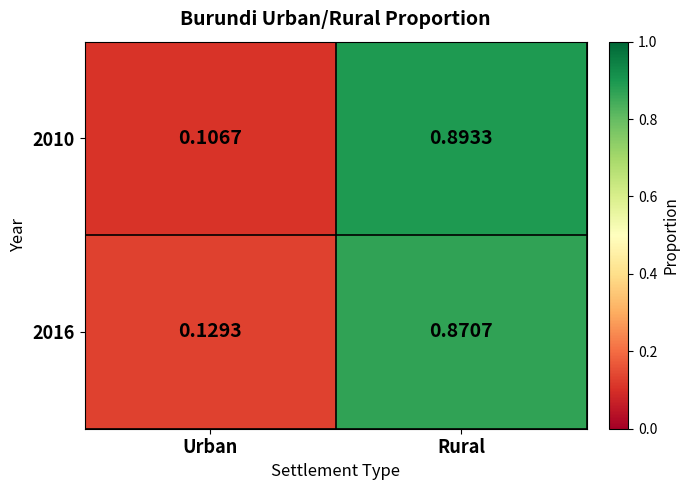

At which label is 2010 closest to 0?

Urban